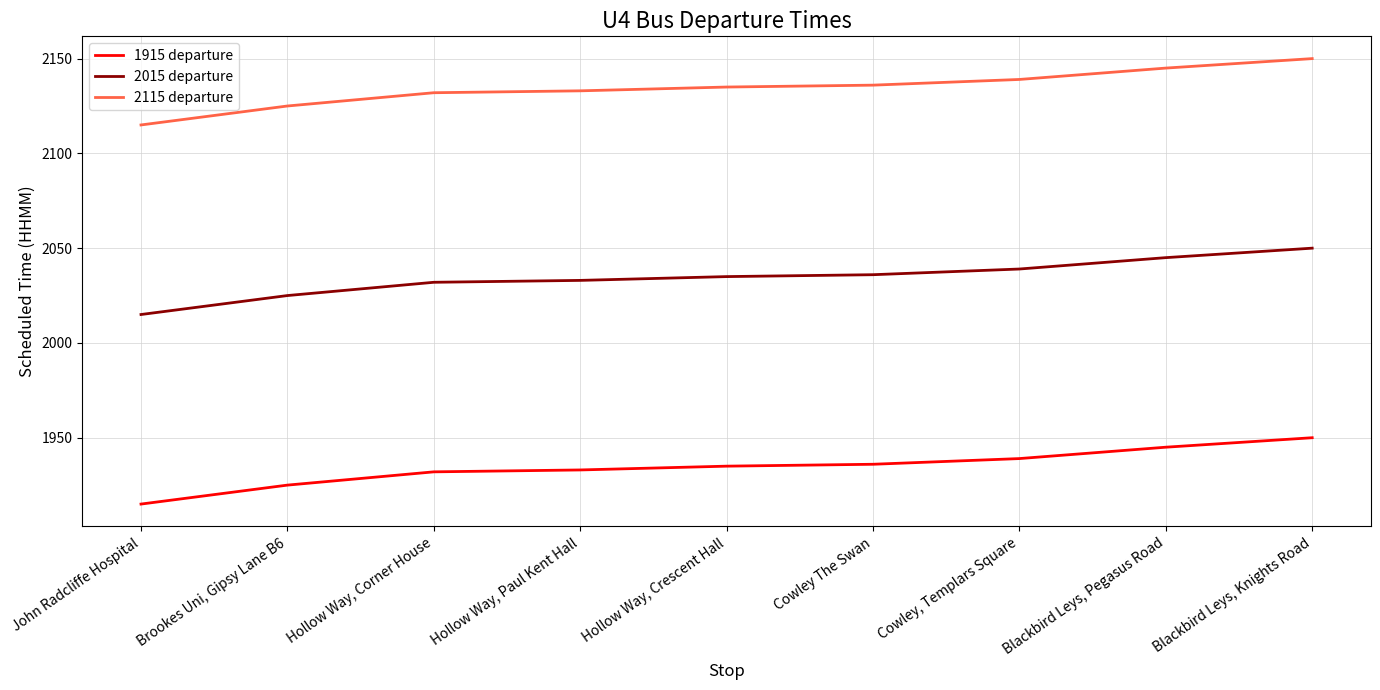

What are all the series names shown in the legend?

1915 departure, 2015 departure, 2115 departure